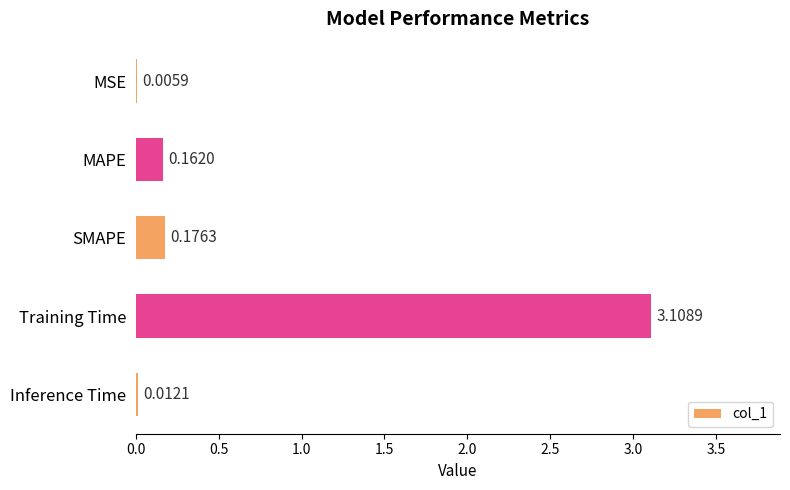

What is the average value?

0.7